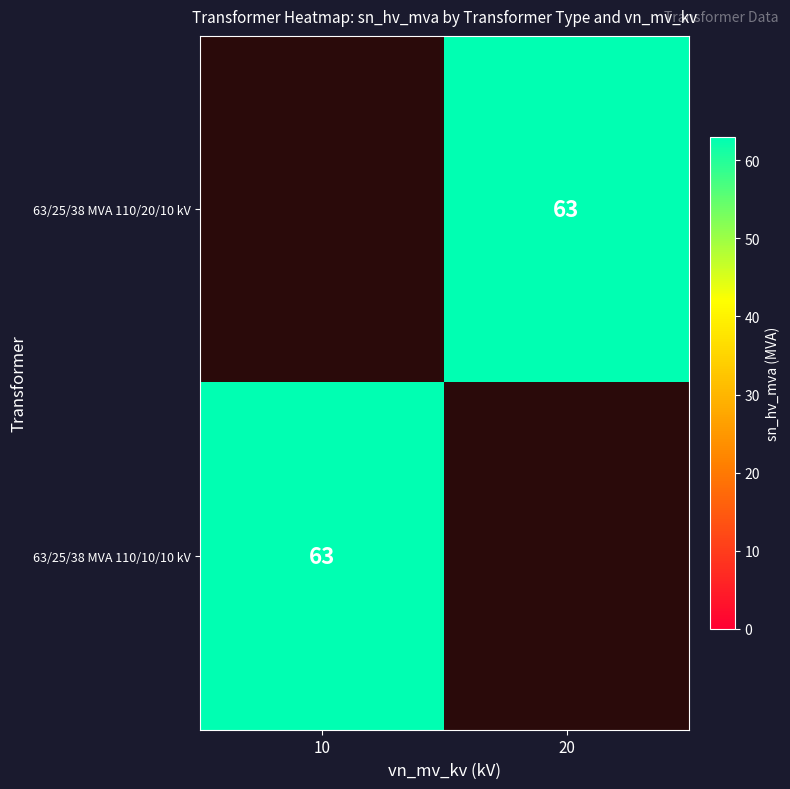

List the series in order of their overall mean, lowest first.

63/25/38 MVA 110/20/10 kV, 63/25/38 MVA 110/10/10 kV